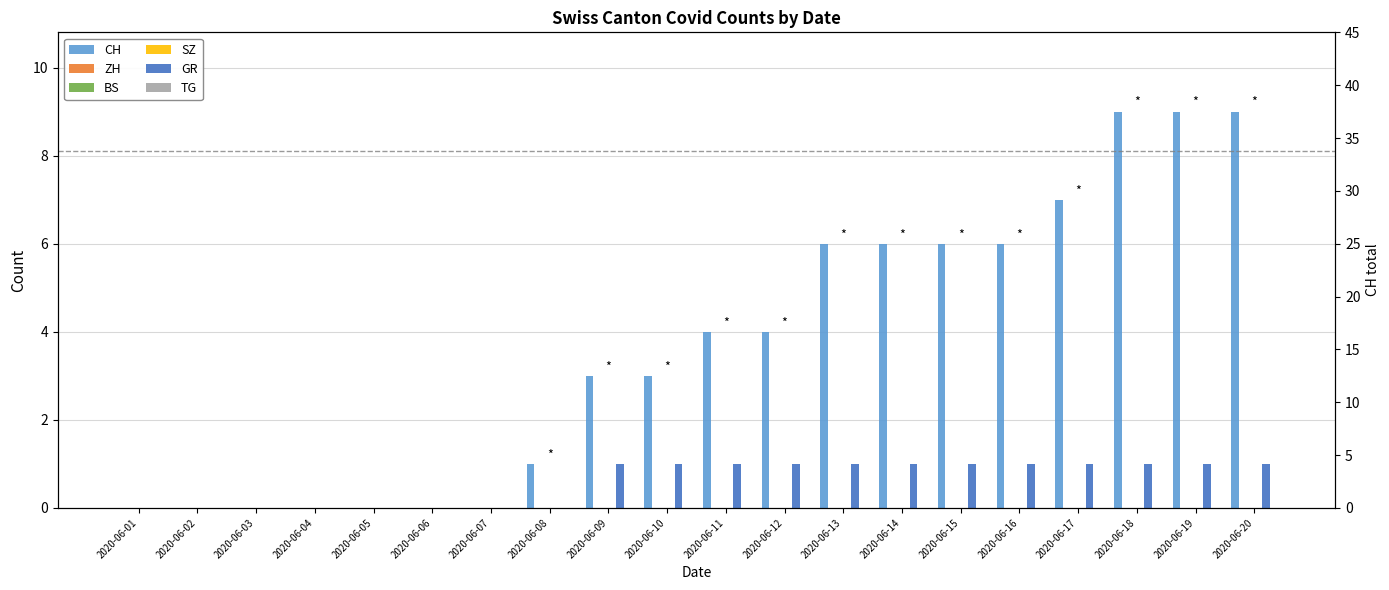

How many data points in CH are less than 4?

10